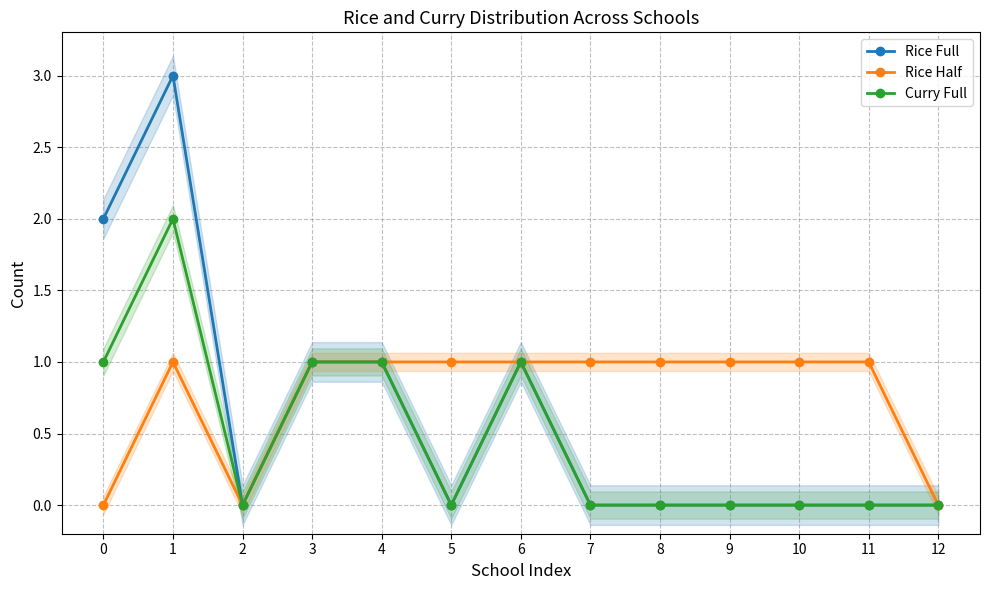

Which series has the largest total across all categories?

Rice Half